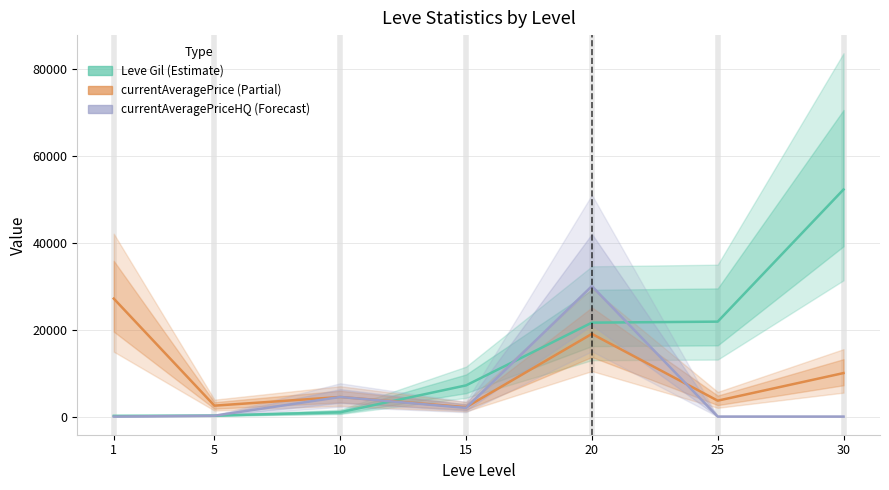

What is the sum of the Leve Gil (Estimate) values at 10 and 15?

8160